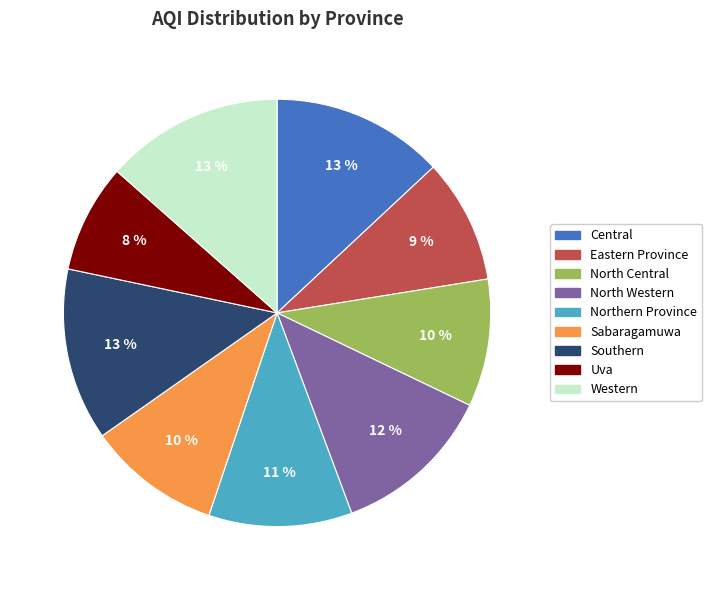

Does any single category account for the majority?

No